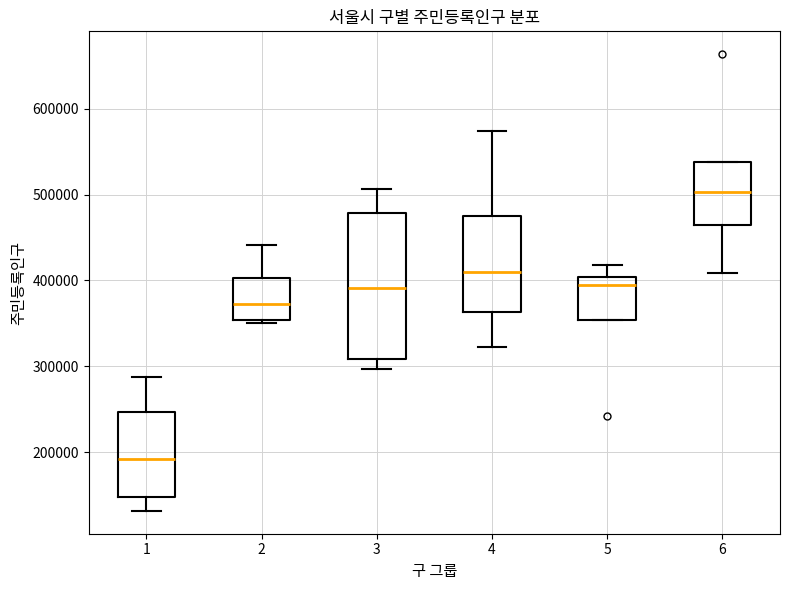

Where does the median line of the box at x = 4 sit on the y-axis? The values are not printed on the chart, so give them approximately, as read against the axis.

410000